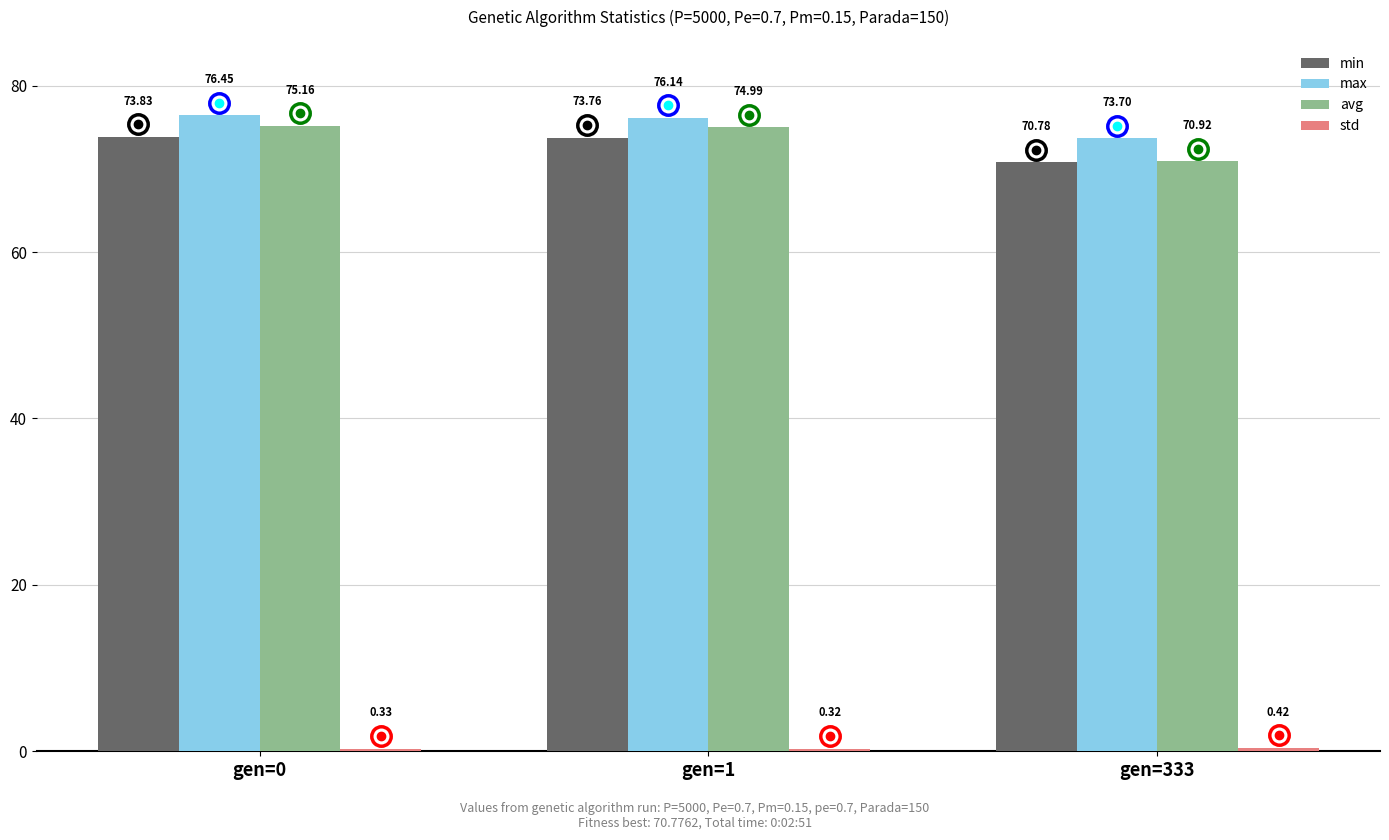

What is the sum of the min values at gen=1 and gen=0?

147.6